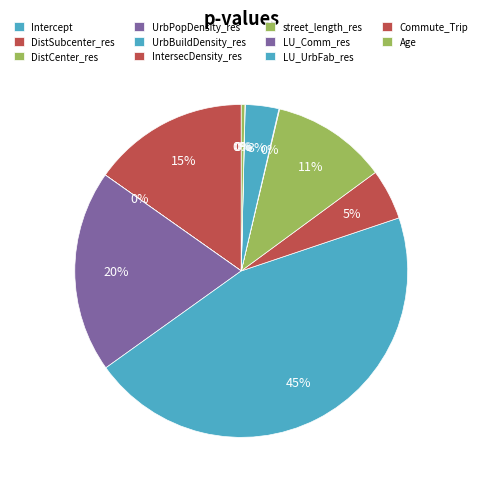

Is the sum of LU_UrbFab_res and IntersecDensity_res greater than half?

No